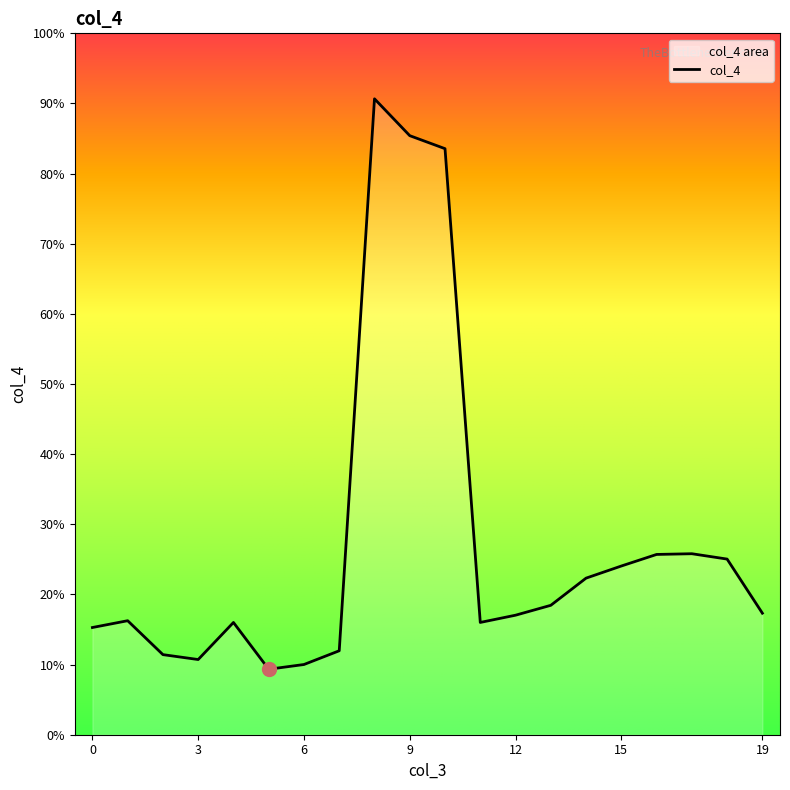

List the labels in order of value, smallest first.

5, 6, 3, 2, 7, 0, 4, 11, 1, 12, 19, 13, 14, 15, 18, 16, 17, 10, 9, 8